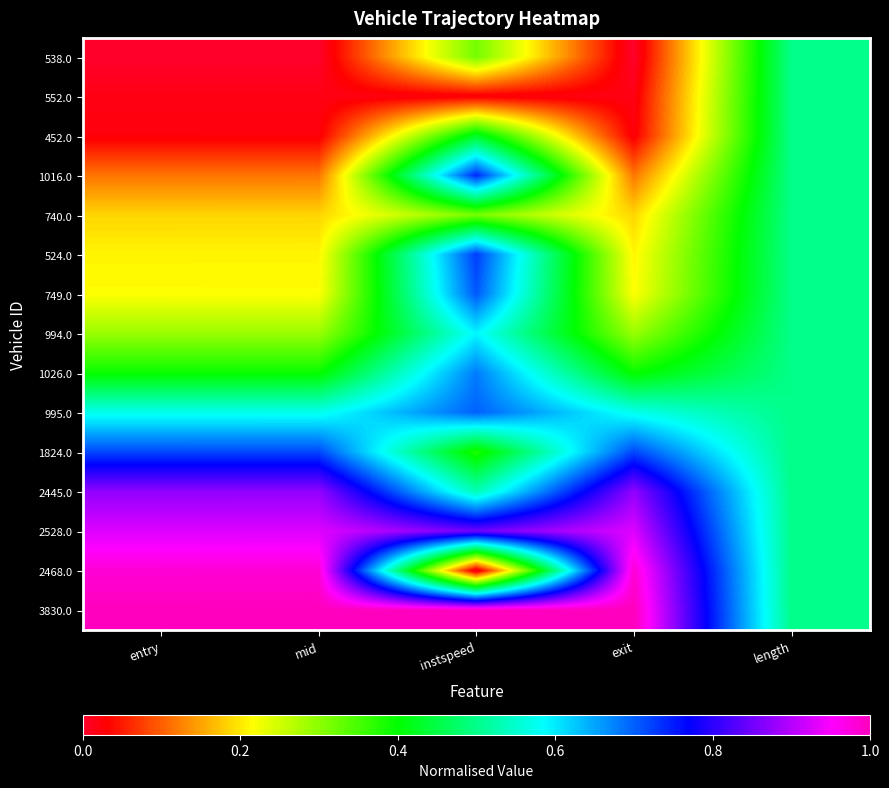

What is the total value across all series at instspeed?

8.0